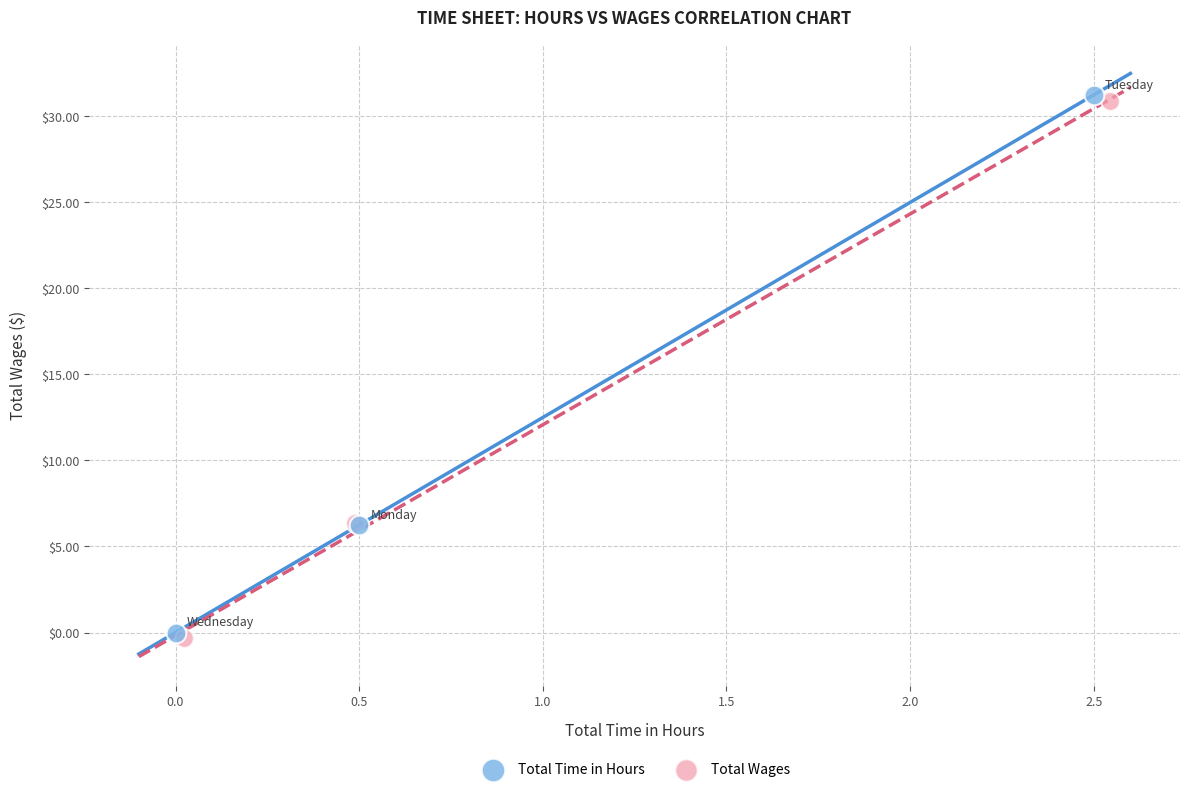

What are all the series names shown in the legend?

Total Time in Hours, Total Wages